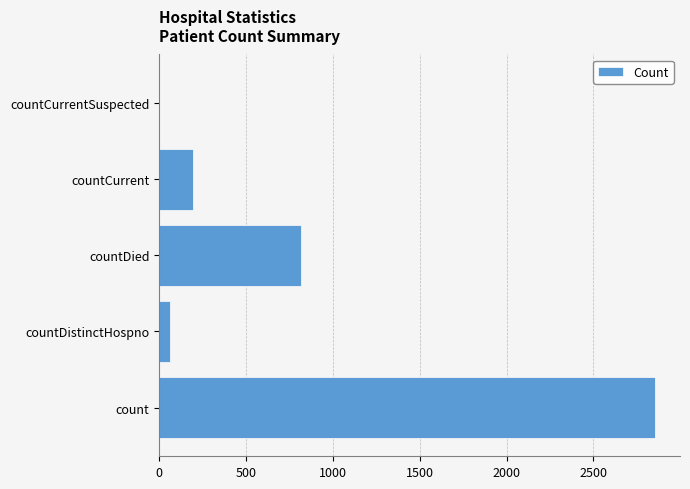

True or false: the data shows 3744 at count.

False